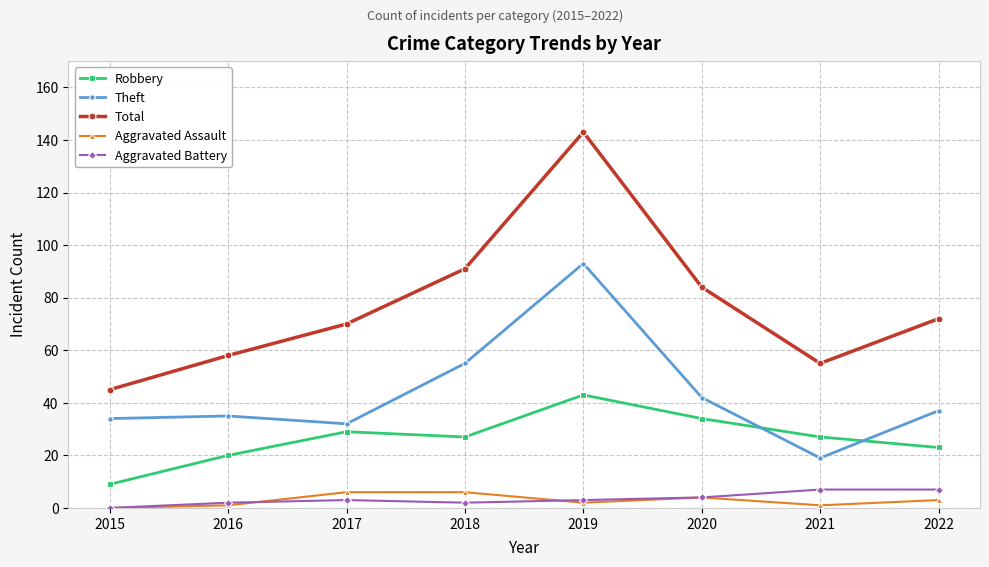

What is the approximate value of Aggravated Battery at 2020?

4